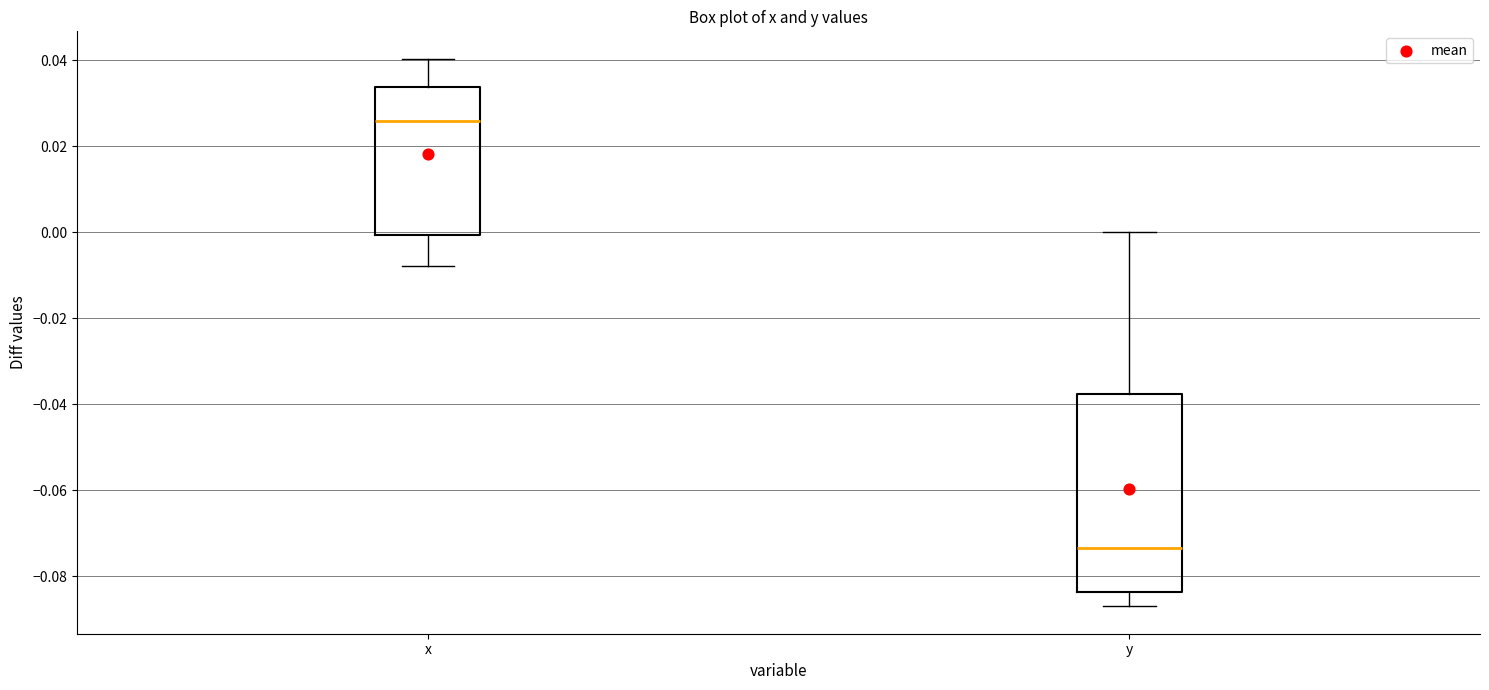

Which box's median line is the highest?

x